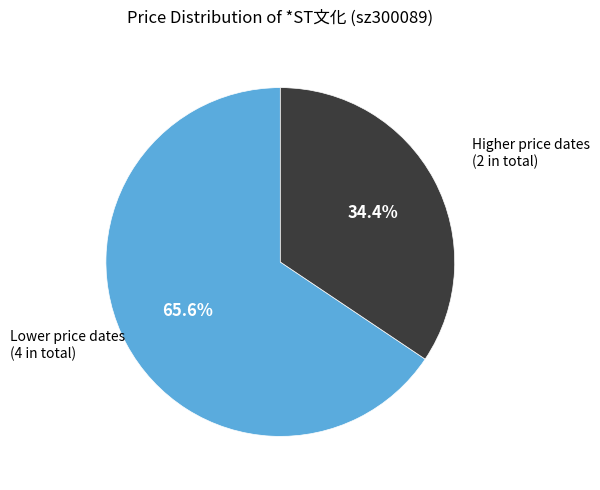

Which slice represents more than half of the pie?

Lower price dates (4 in total)